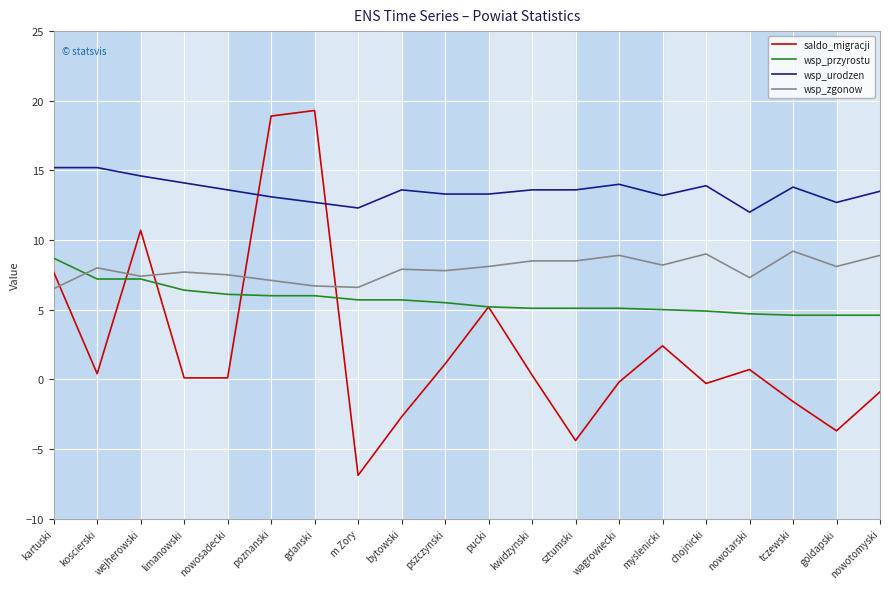

What is the greatest value displayed?

19.3